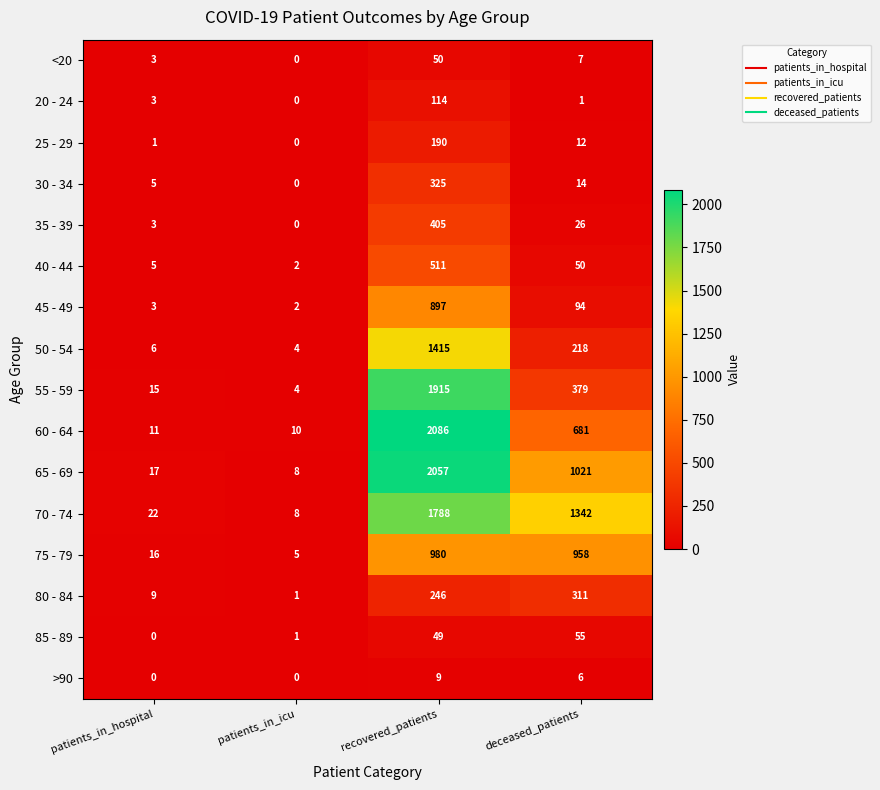

At which category is the sum across all series the highest?

recovered_patients